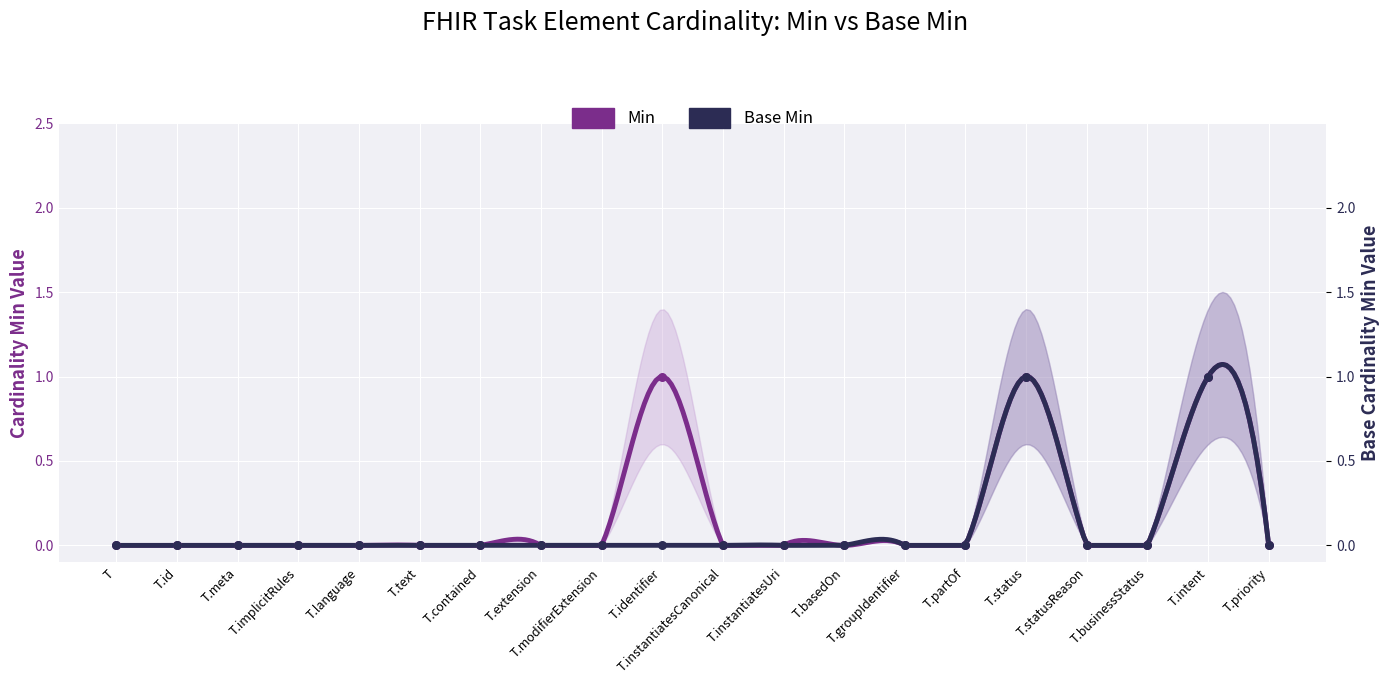

What are all the series names shown in the legend?

Min, Base Min